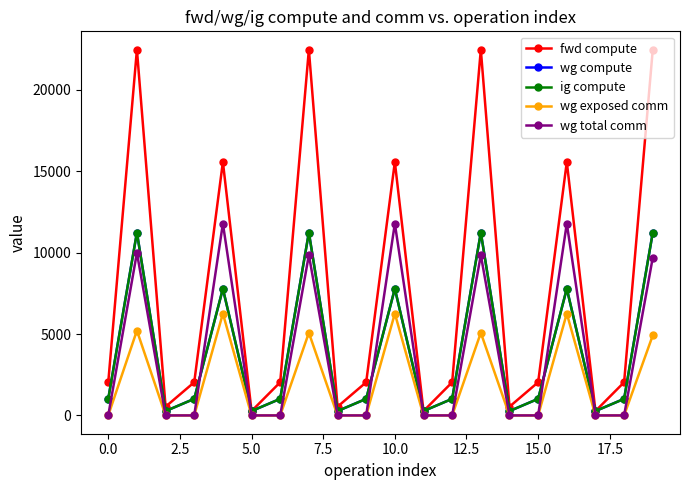

Does the chart have visible grid lines?

No